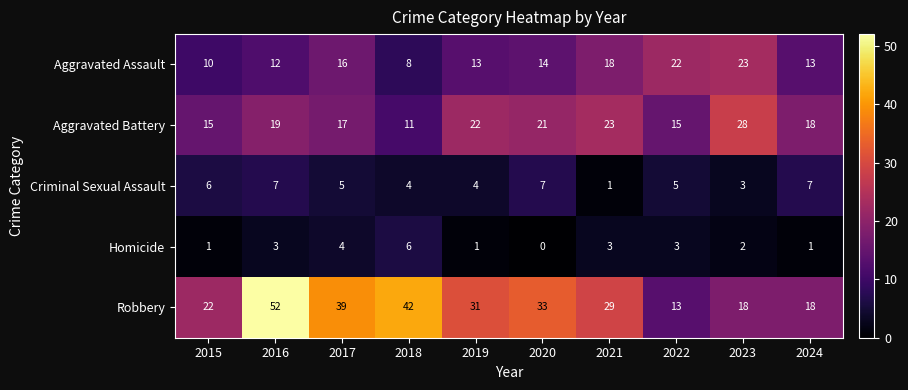

Rank the series by their maximum value, from lowest to highest.

Homicide, Criminal Sexual Assault, Aggravated Assault, Aggravated Battery, Robbery